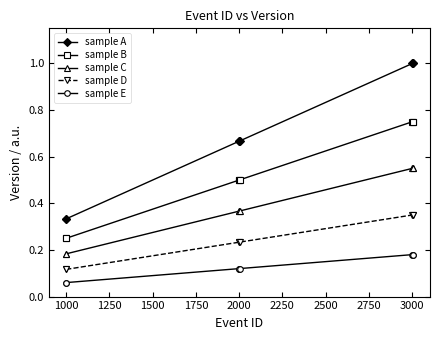

What is the maximum value shown in the chart?

1.0